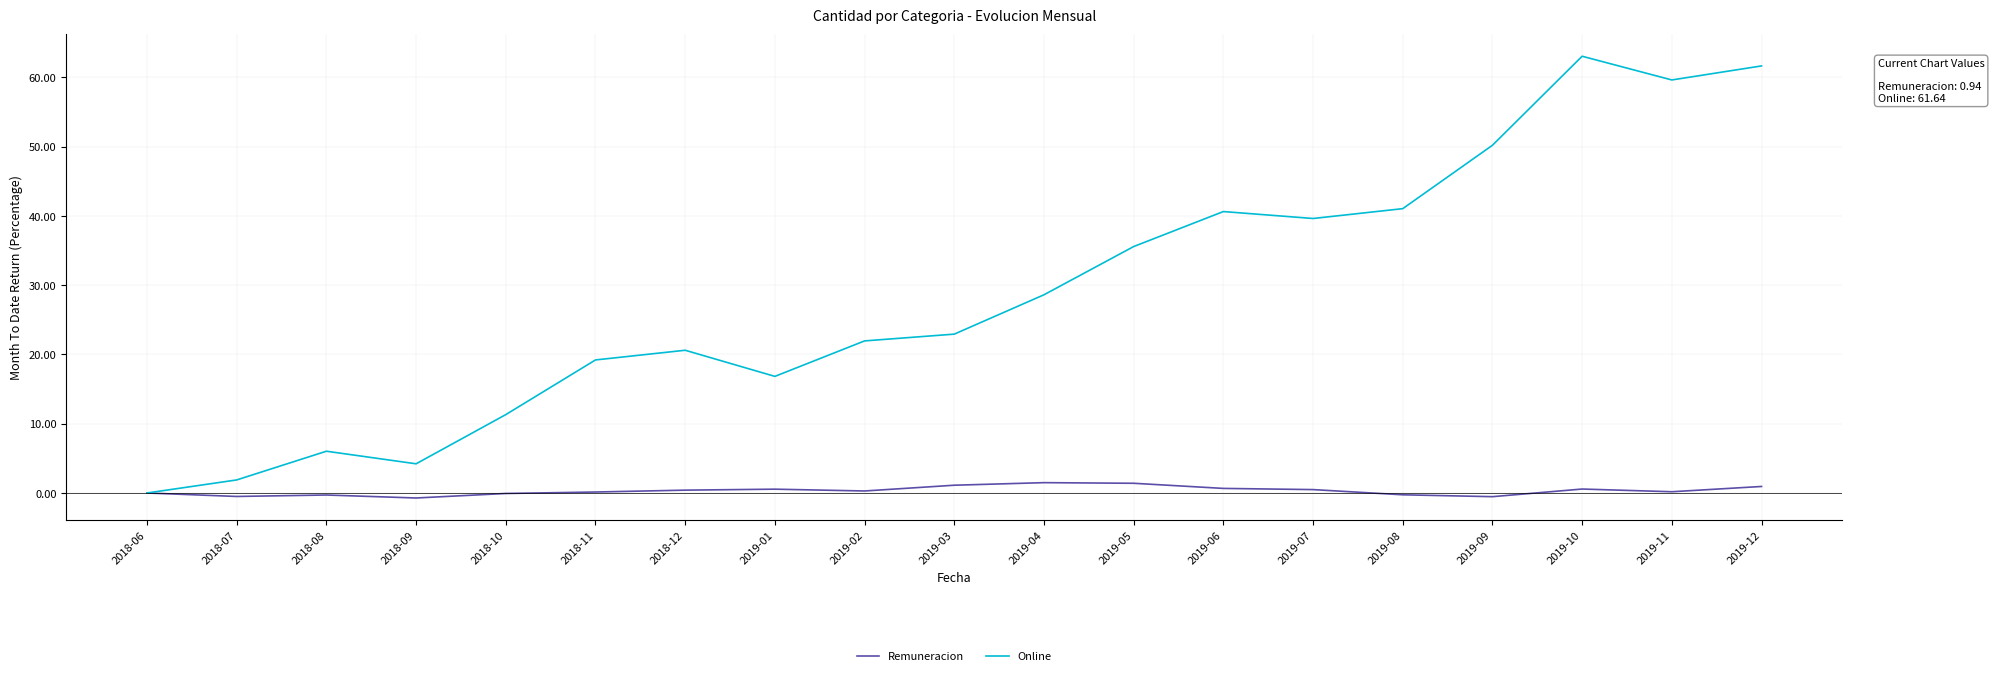

Rank the series by their average value, from highest to lowest.

Online, Remuneracion